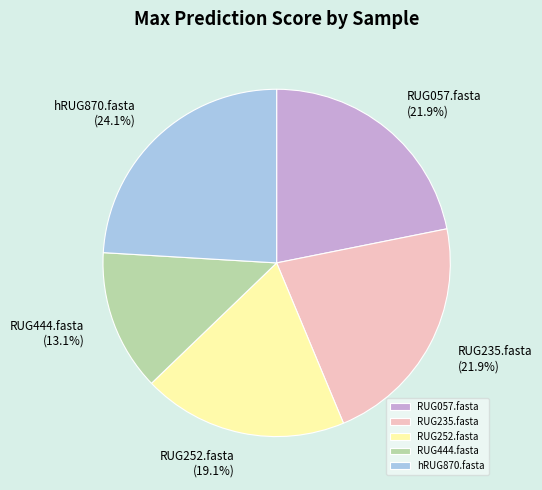

How much of the chart is everything except hRUG870.fasta?

75.9%